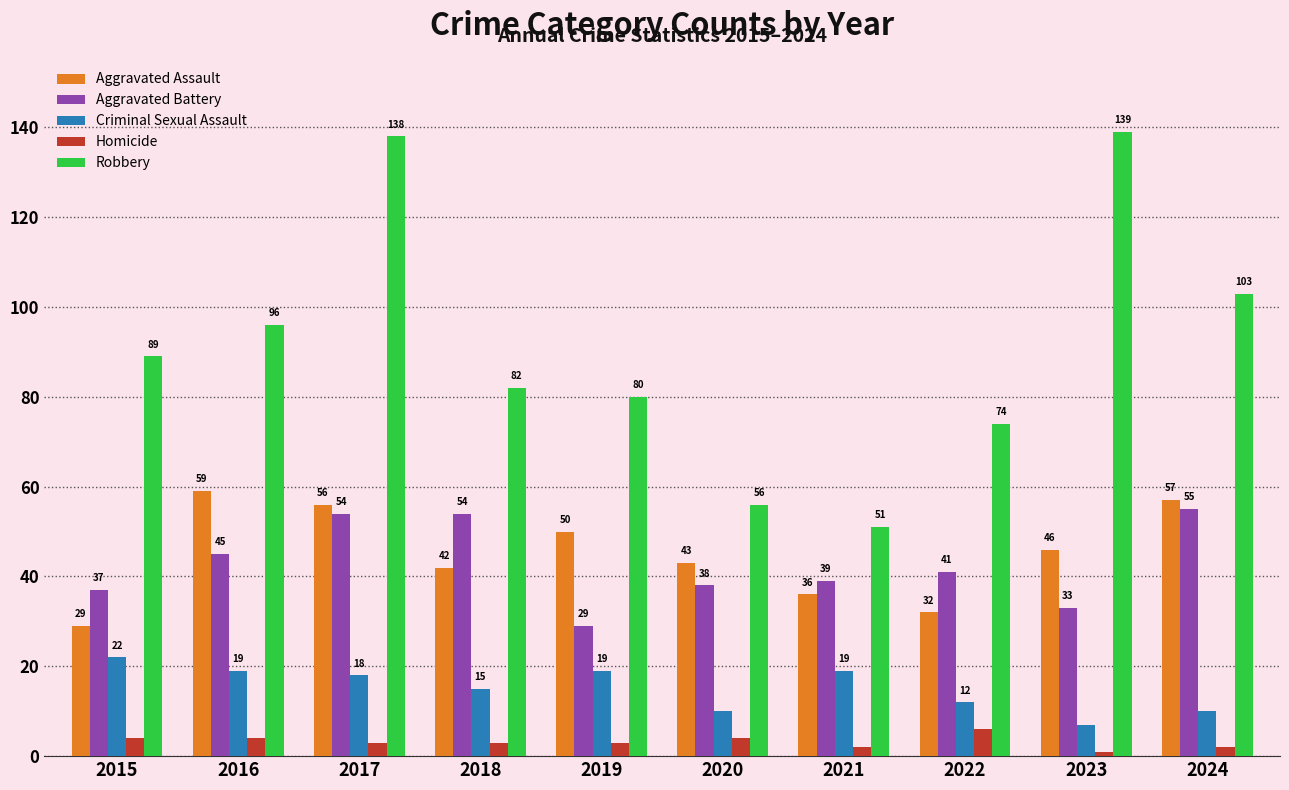

Where is Aggravated Battery nearest to the value 42?

2022